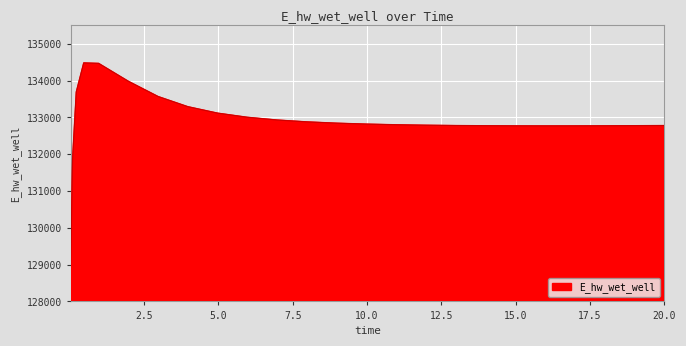

What is the difference between the maximum and minimum values?

5465.4